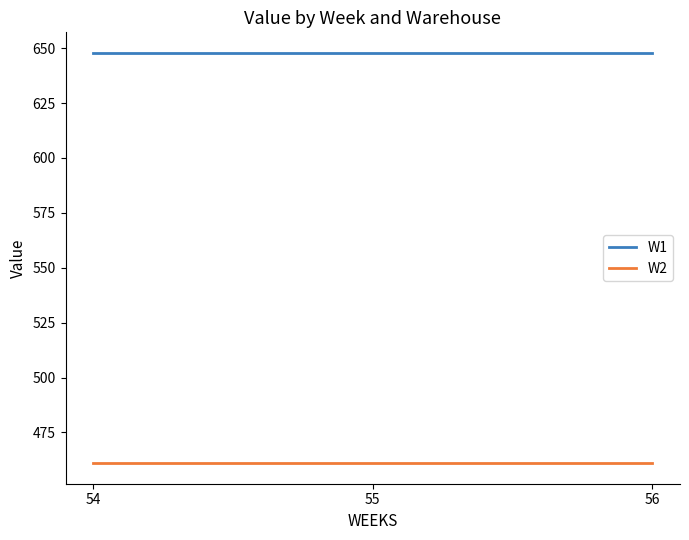

Does the chart display data point markers on the line(s)?

No